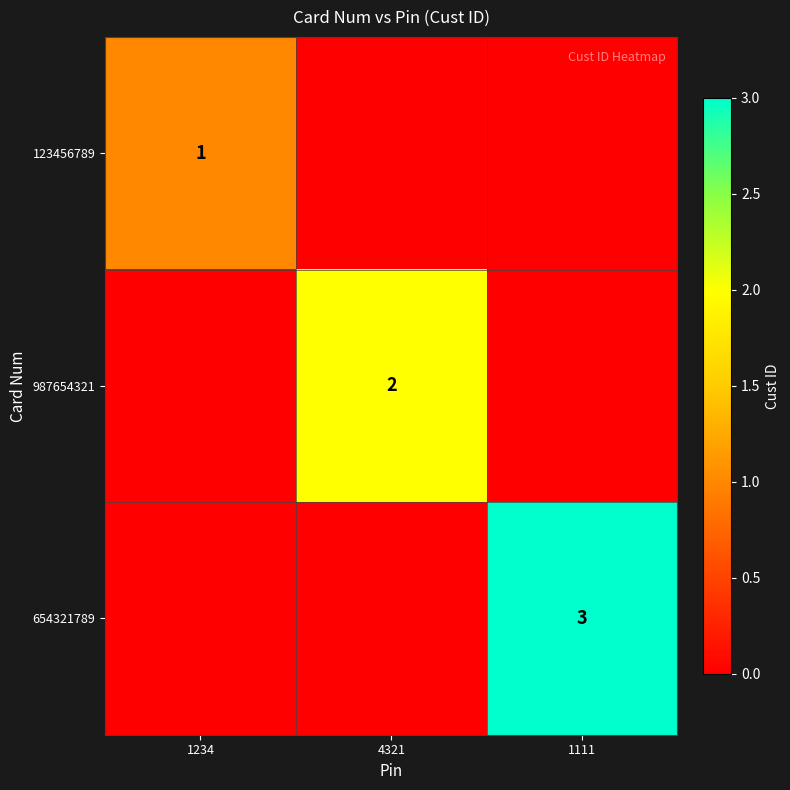

At how many categories does at least one series exceed 0?

3